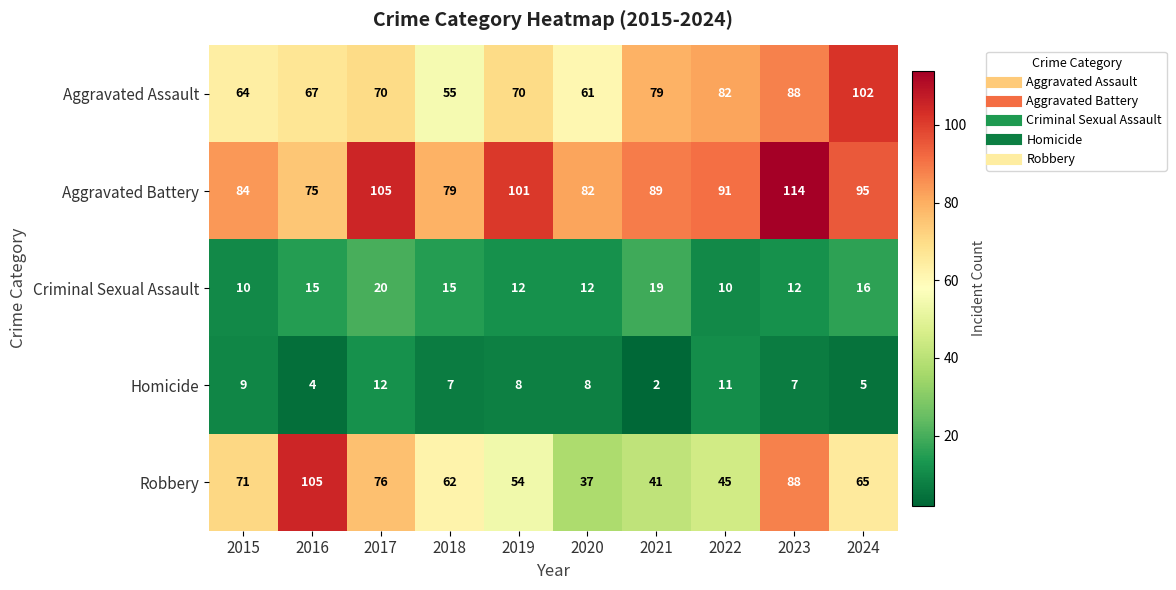

Which series has the largest range (max minus min)?

Robbery